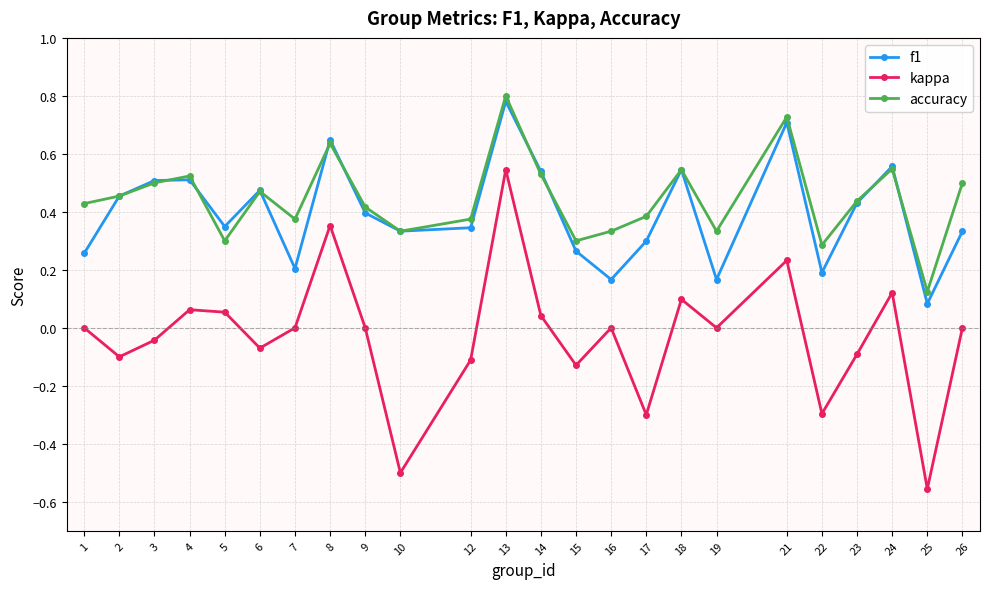

At which label does kappa reach its minimum?

25